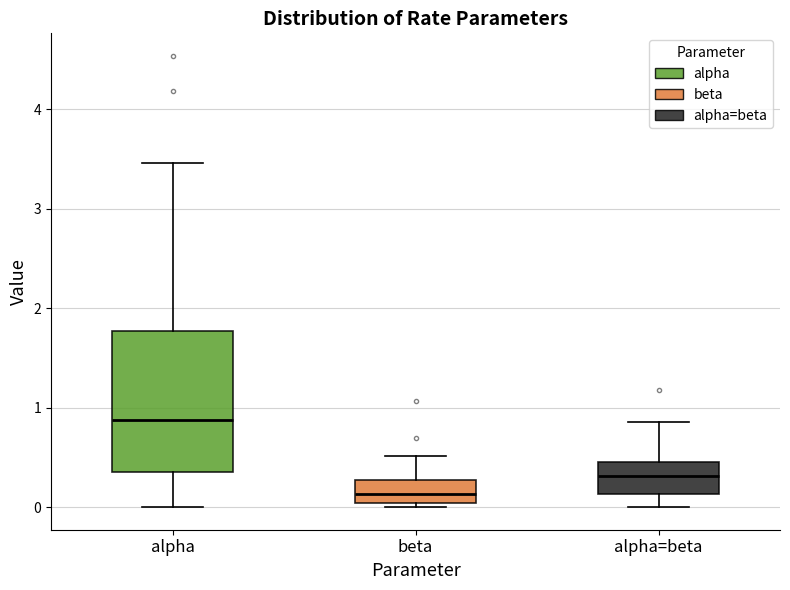

Where is the lower edge of the box for alpha=beta on the y-axis? The values are not printed on the chart, so give them approximately, as read against the axis.

0.1